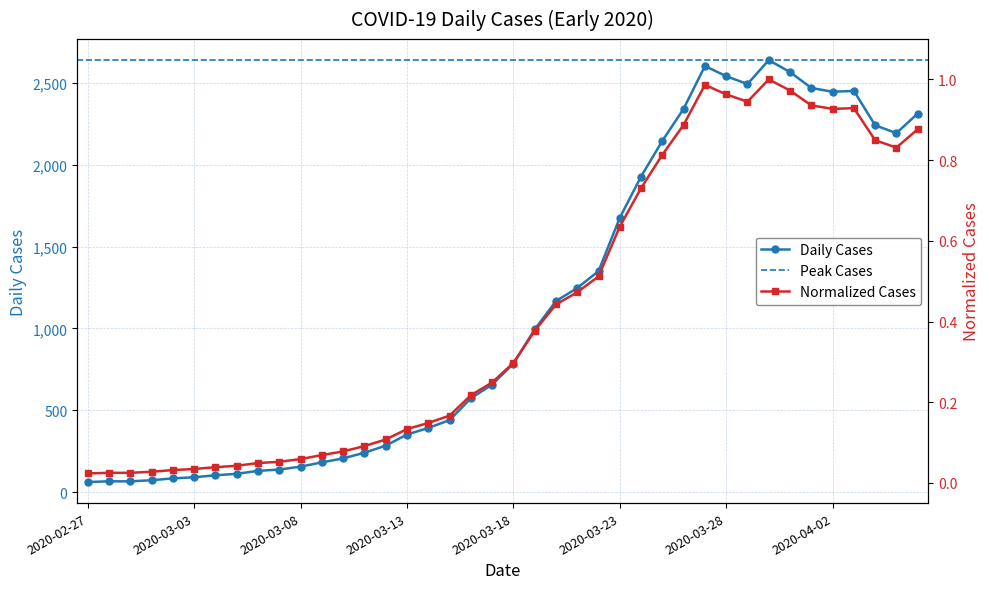

Reading left to right, extract all data points from this chart.

2020-02-27=62	2020-02-28=66	2020-02-29=66	2020-03-01=73	2020-03-02=84	2020-03-03=91	2020-03-04=103	2020-03-05=112	2020-03-06=130	2020-03-07=138	2020-03-08=156	2020-03-09=182	2020-03-10=206	2020-03-11=241	2020-03-12=284	2020-03-13=352	2020-03-14=392	2020-03-15=440	2020-03-16=573	2020-03-17=657	2020-03-18=785	2020-03-19=994	2020-03-20=1167	2020-03-21=1247	2020-03-22=1350	2020-03-23=1676	2020-03-24=1928	2020-03-25=2146	2020-03-26=2342	2020-03-27=2603	2020-03-28=2541	2020-03-29=2493	2020-03-30=2639	2020-03-31=2566	2020-04-01=2469	2020-04-02=2446	2020-04-03=2451	2020-04-04=2241	2020-04-05=2193	2020-04-06=2313